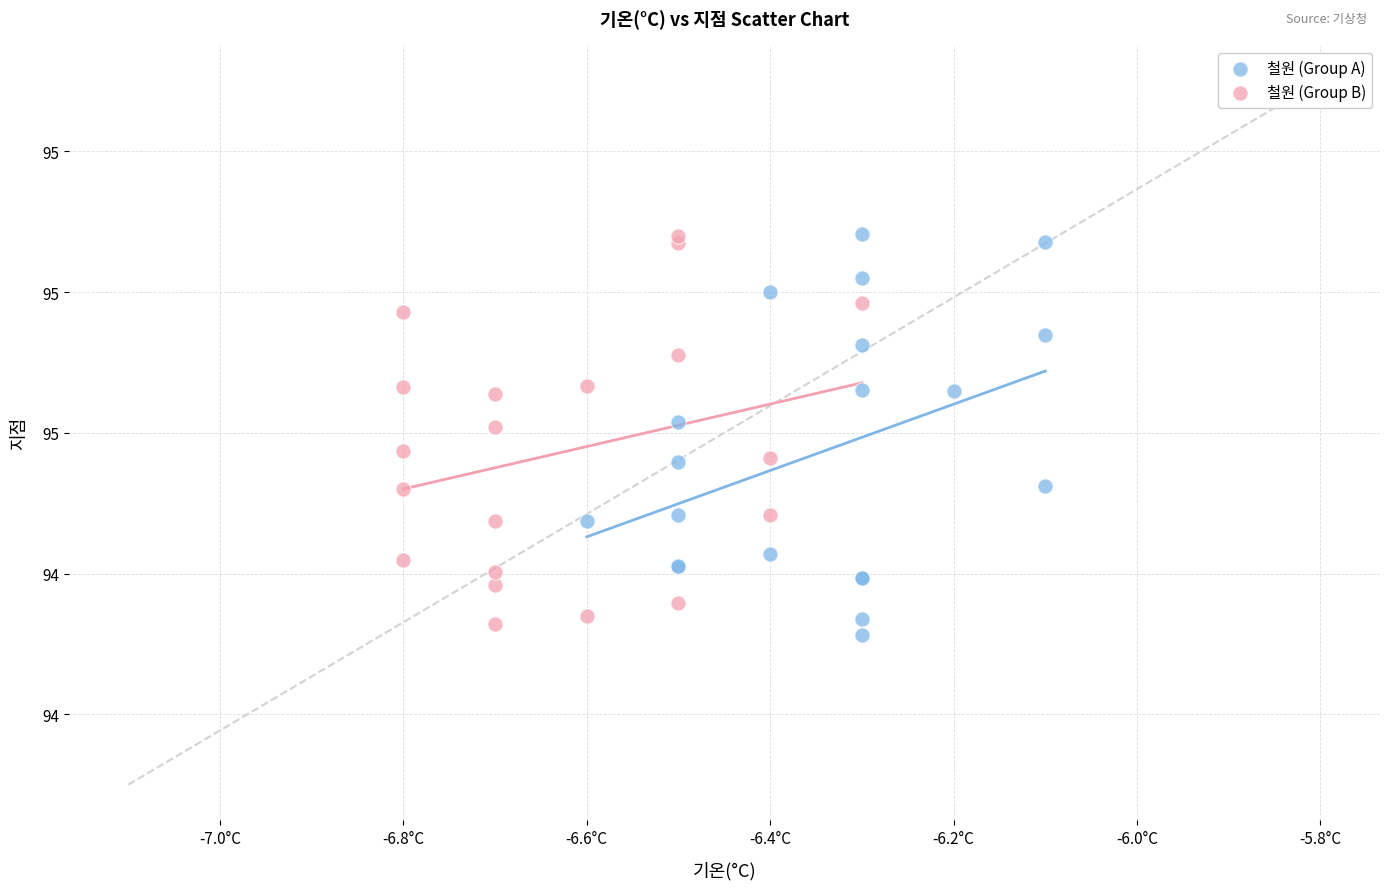

What are all the series names shown in the legend?

철원 (Group A), 철원 (Group B)